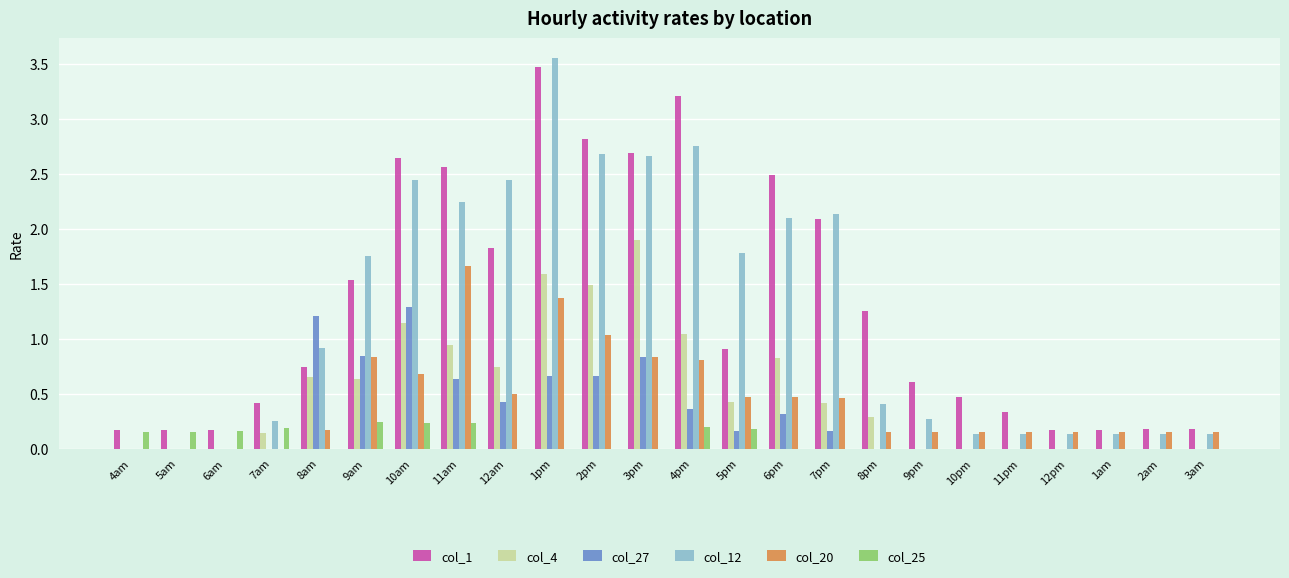

At which category is the sum across all series the highest?

1pm